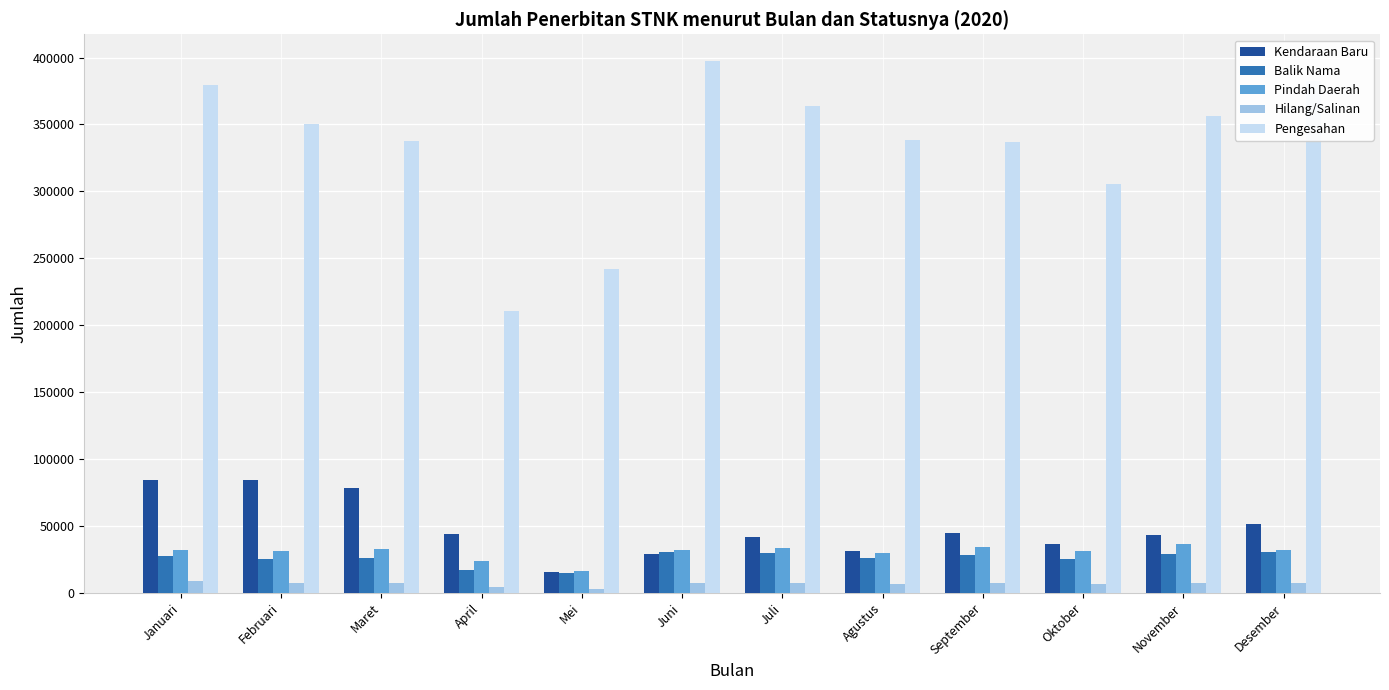

What is the sum of all Balik Nama values?

310822